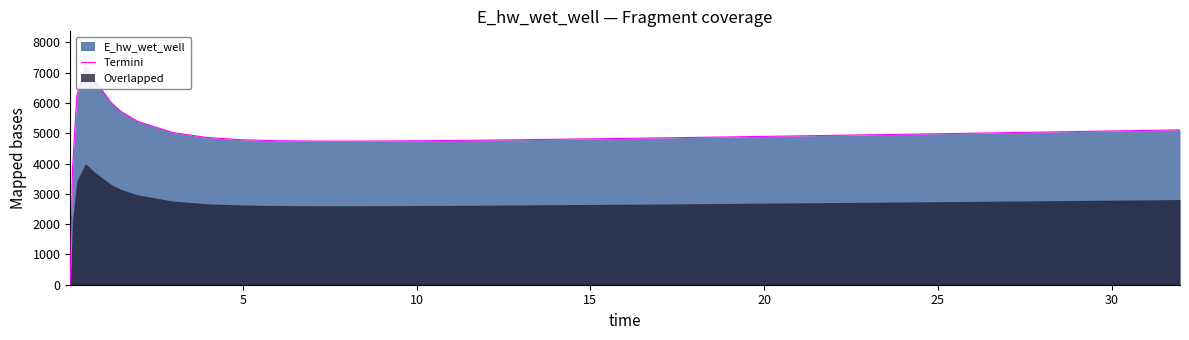

What is the difference between the maximum and minimum values?

7274.5